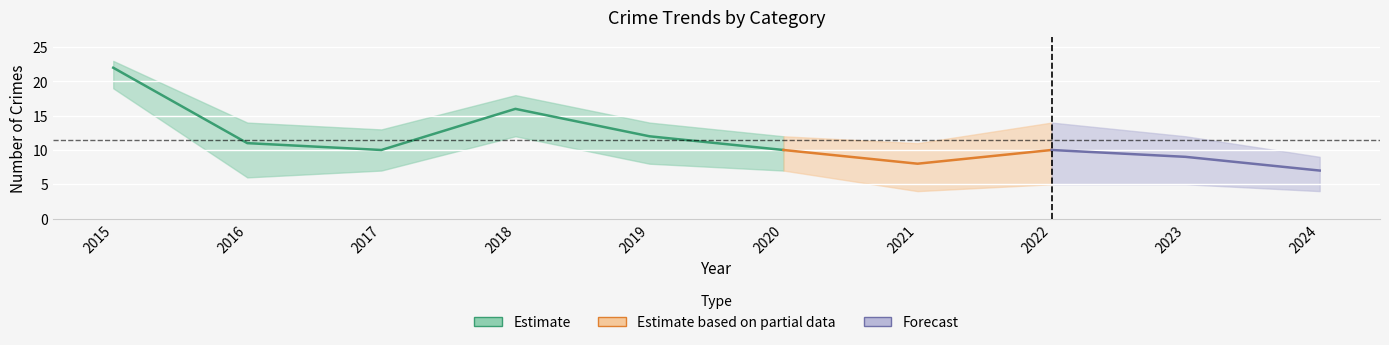

Where is the first local maximum for Robbery?

2018